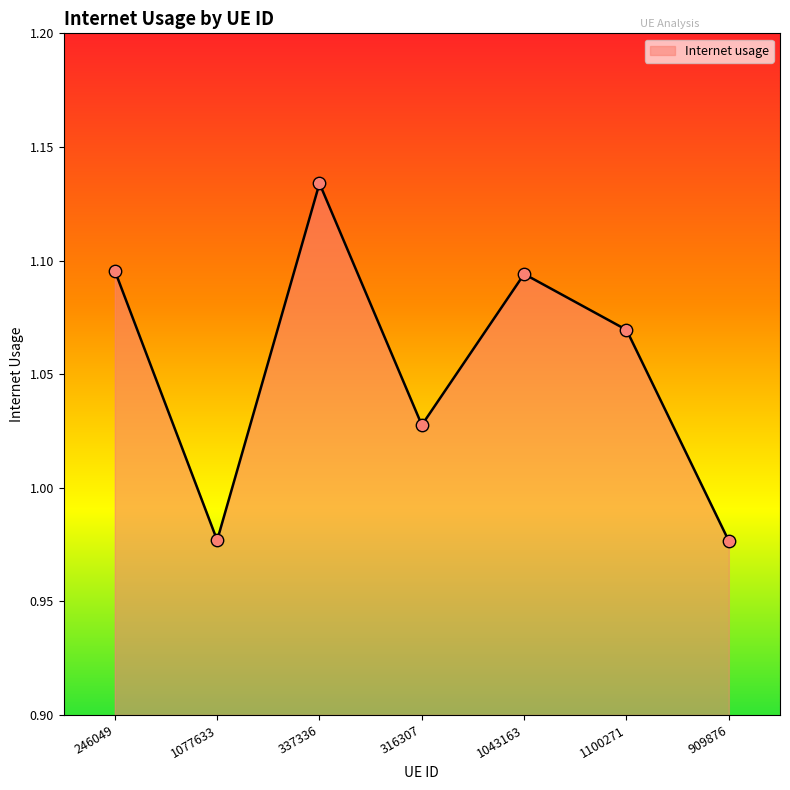

Between 1100271 and 1077633, which is larger?

1100271